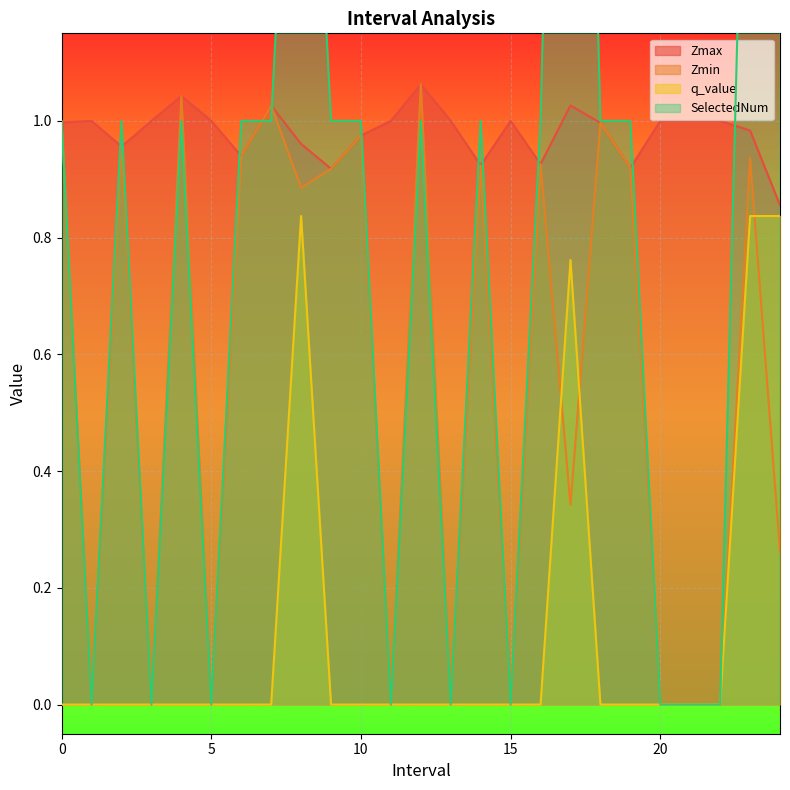

How many lines are shown in the chart?

4